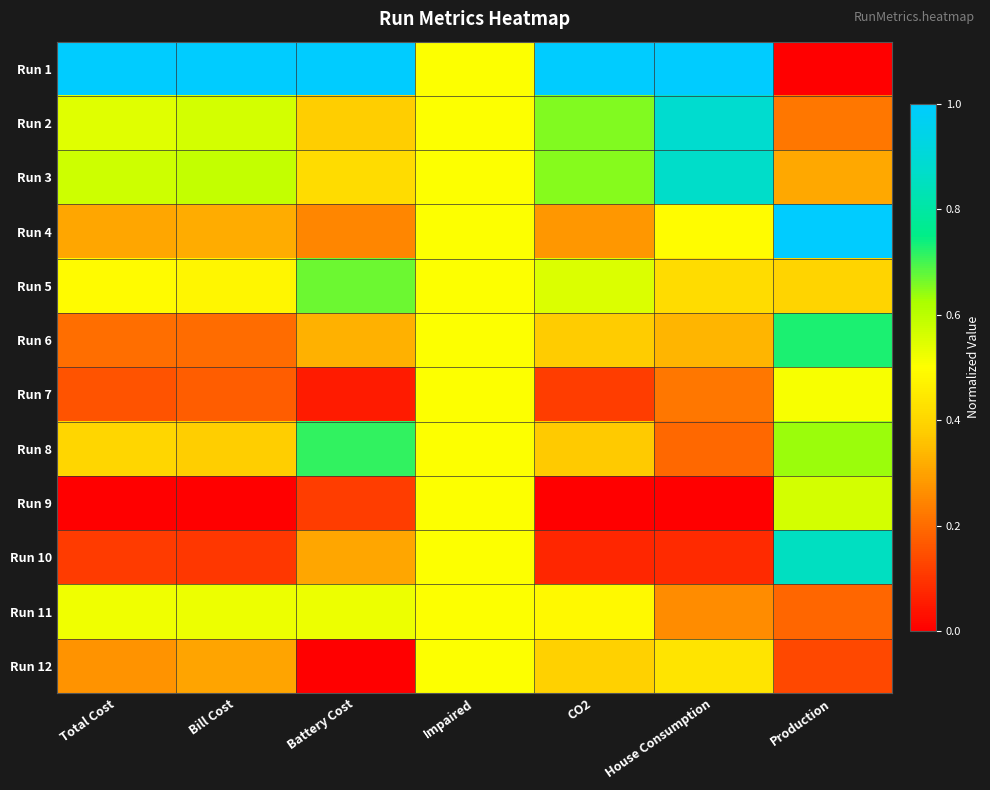

Between Production and CO2, which is larger?

CO2